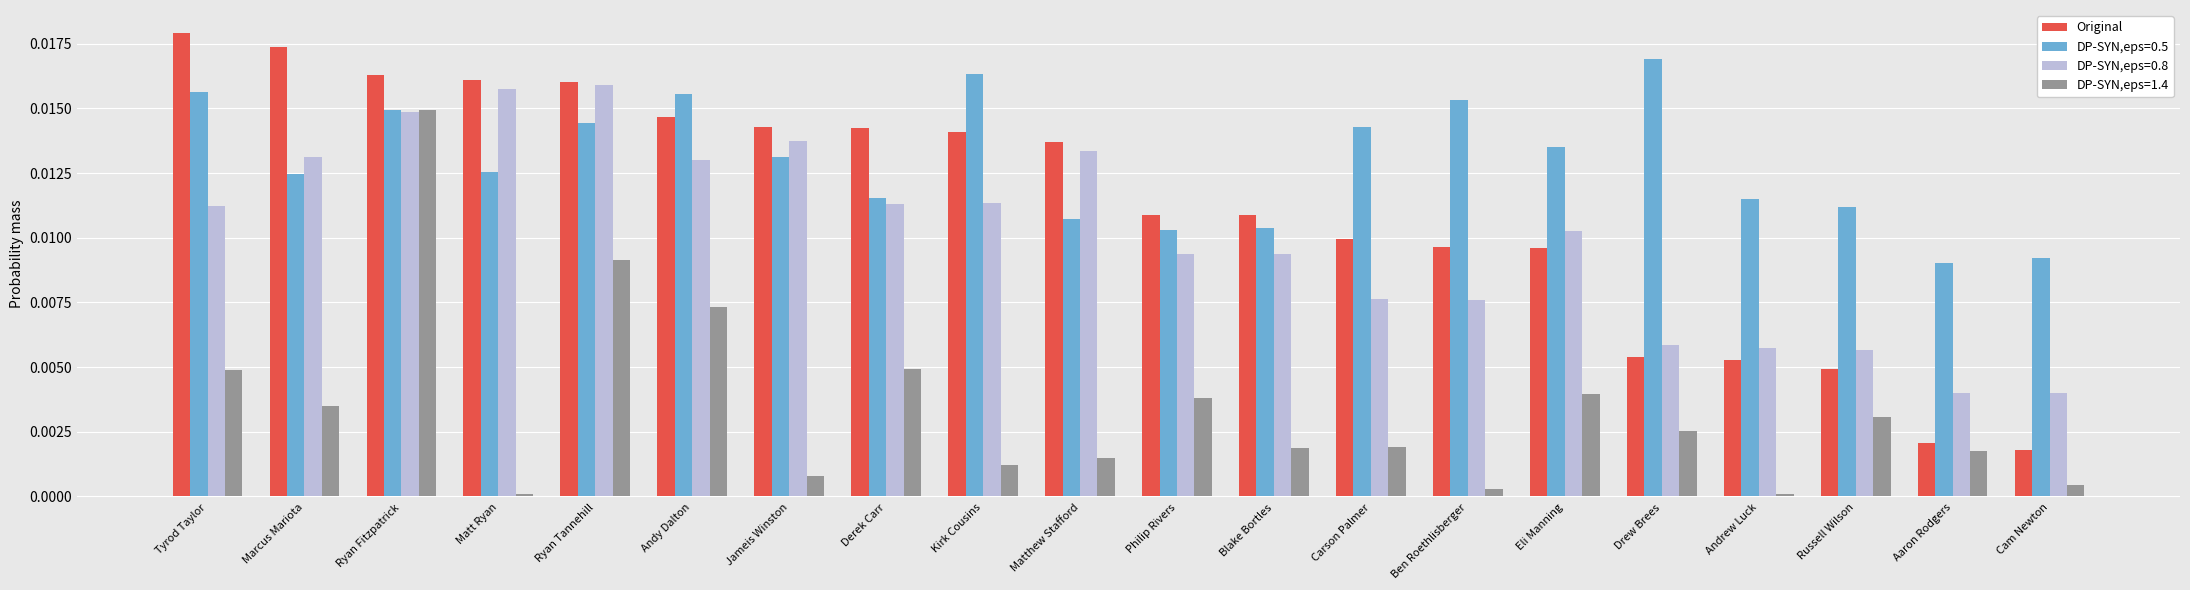

Which series has the largest total across all categories?

DP-SYN,eps=0.5